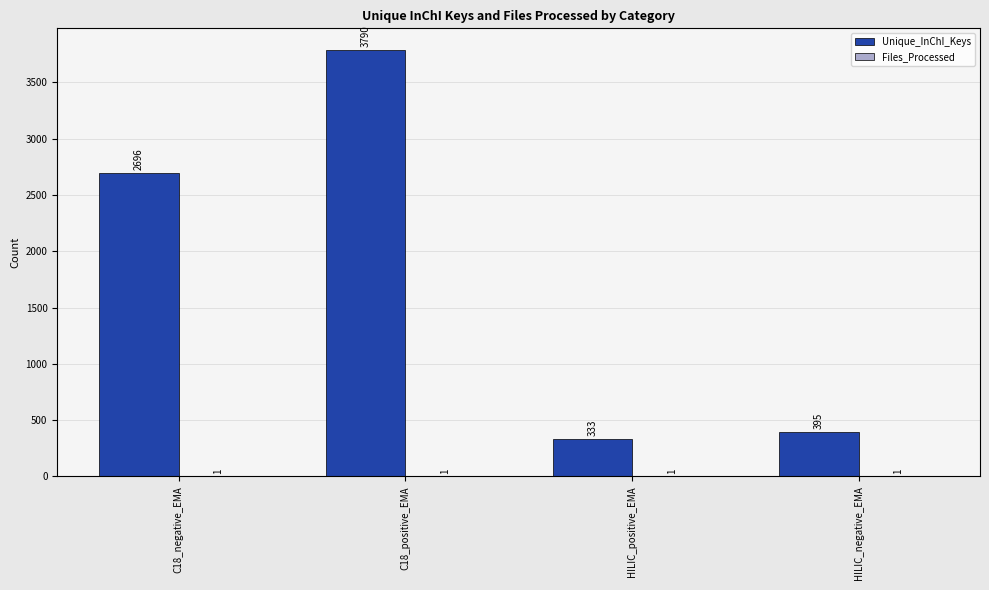

Which category has the highest value across all series?

C18_positive_EMA